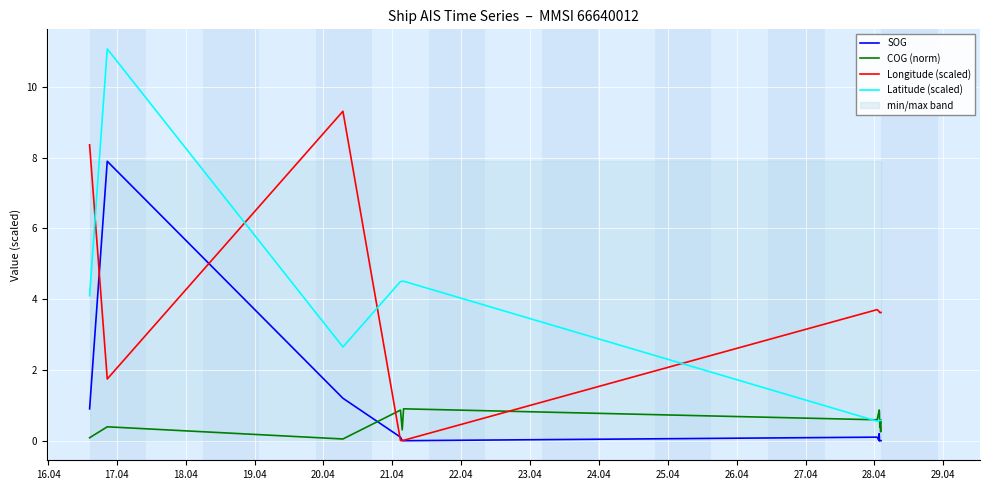

What is the highest value of the Latitude (scaled) series?

11.1